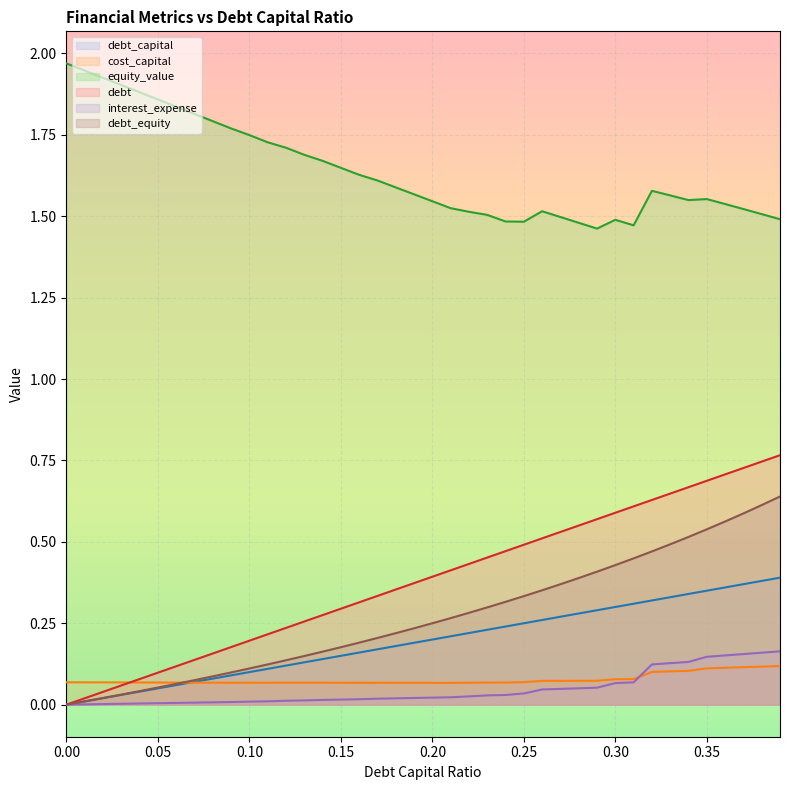

What is the sum of the debt values at 0.04 and 0.05?

0.2